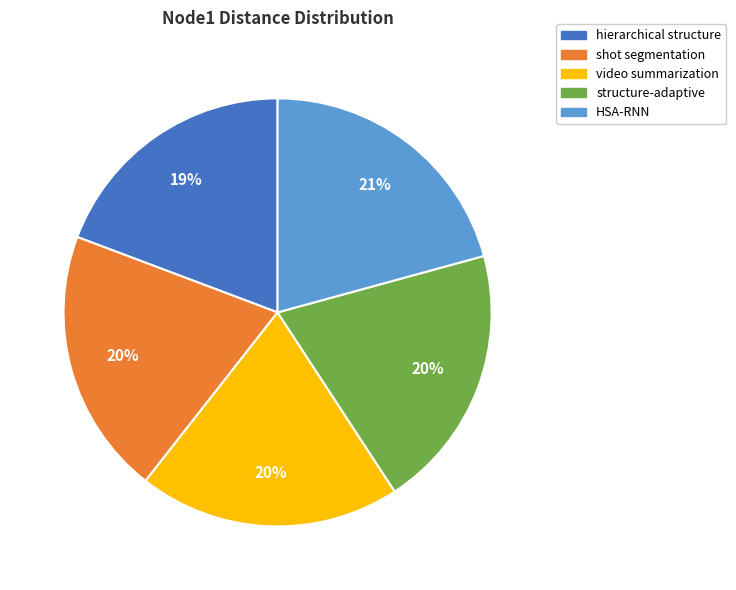

Approximately how many times larger is the value at video summarization compared to shot segmentation?

1.0